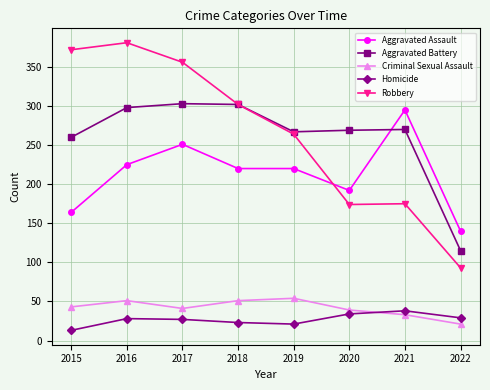

What value does the Aggravated Battery series have at 2018?

302